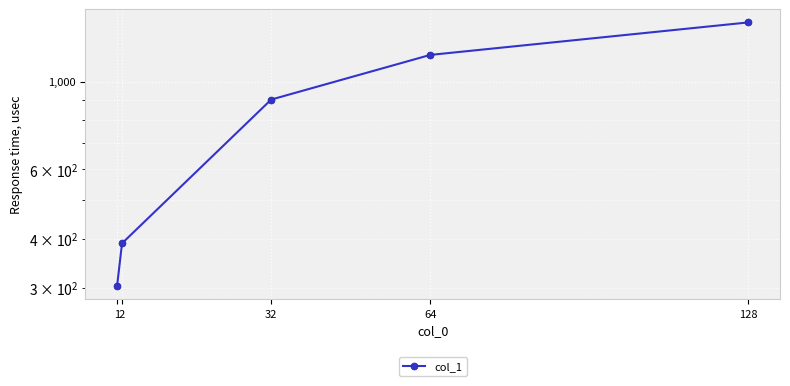

What is the sum of the values at 64 and 1?

1471